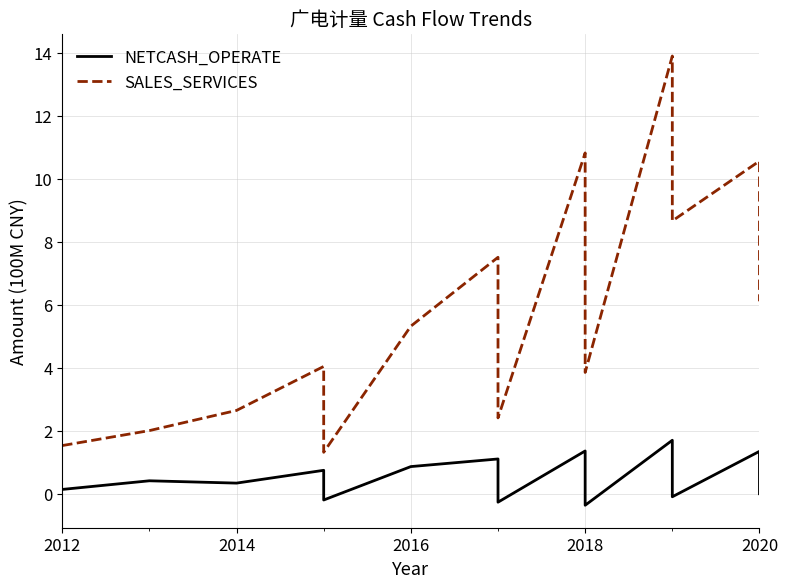

True or false: SALES_SERVICES and NETCASH_OPERATE intersect in this chart.

False